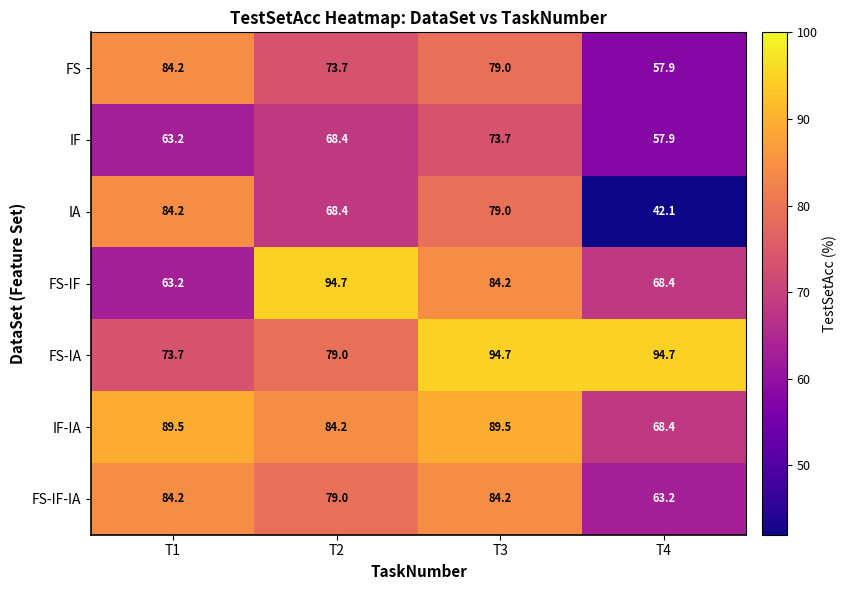

Count the number of data series in this chart.

7